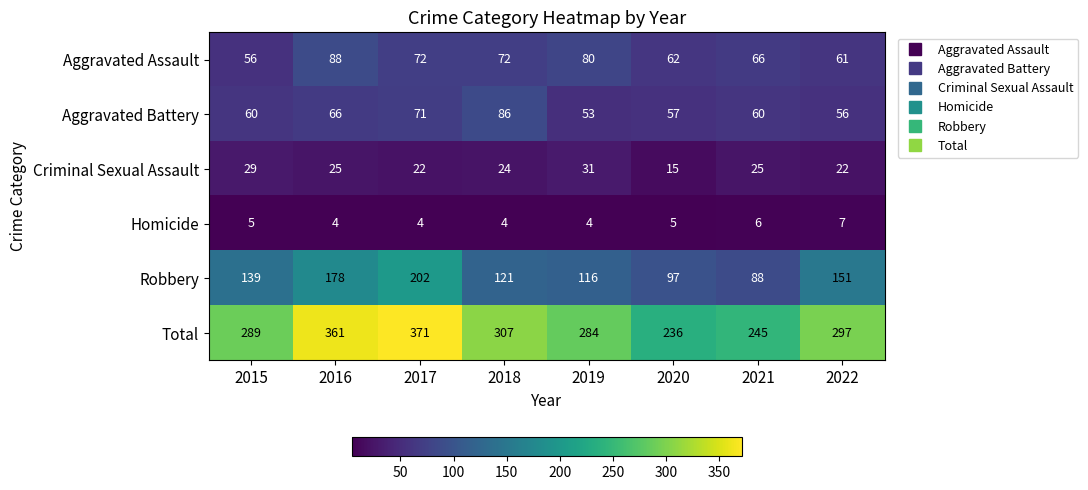

What is the difference between the second highest and second lowest values in the Criminal Sexual Assault series?

7